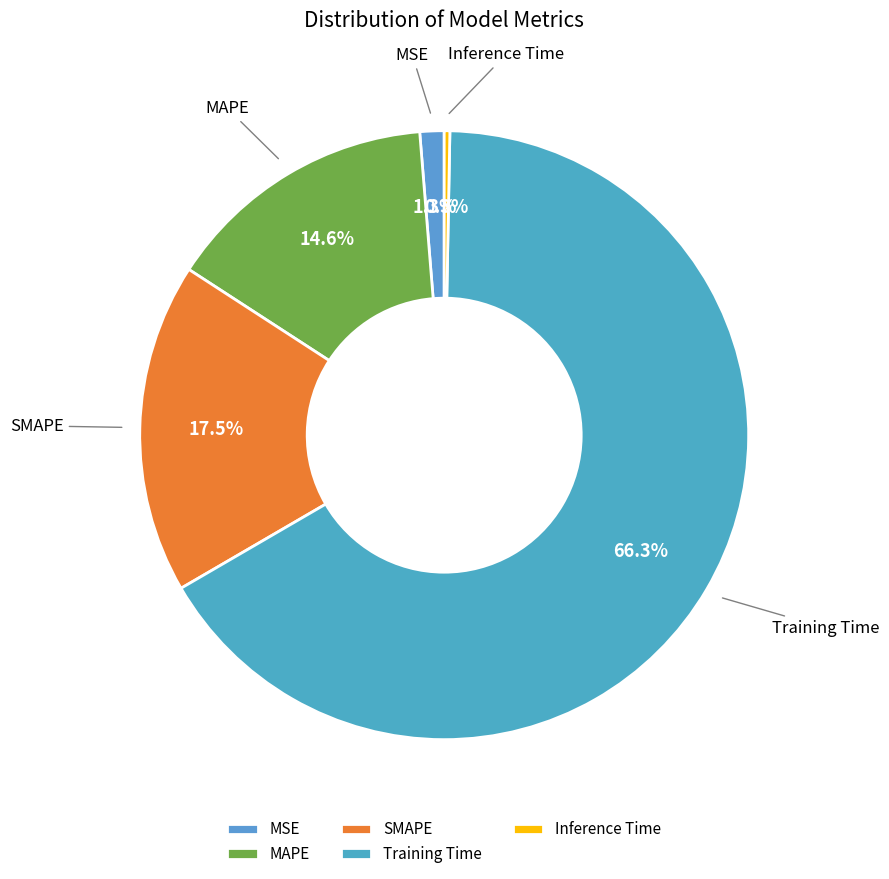

Between Training Time and MSE, which is larger?

Training Time